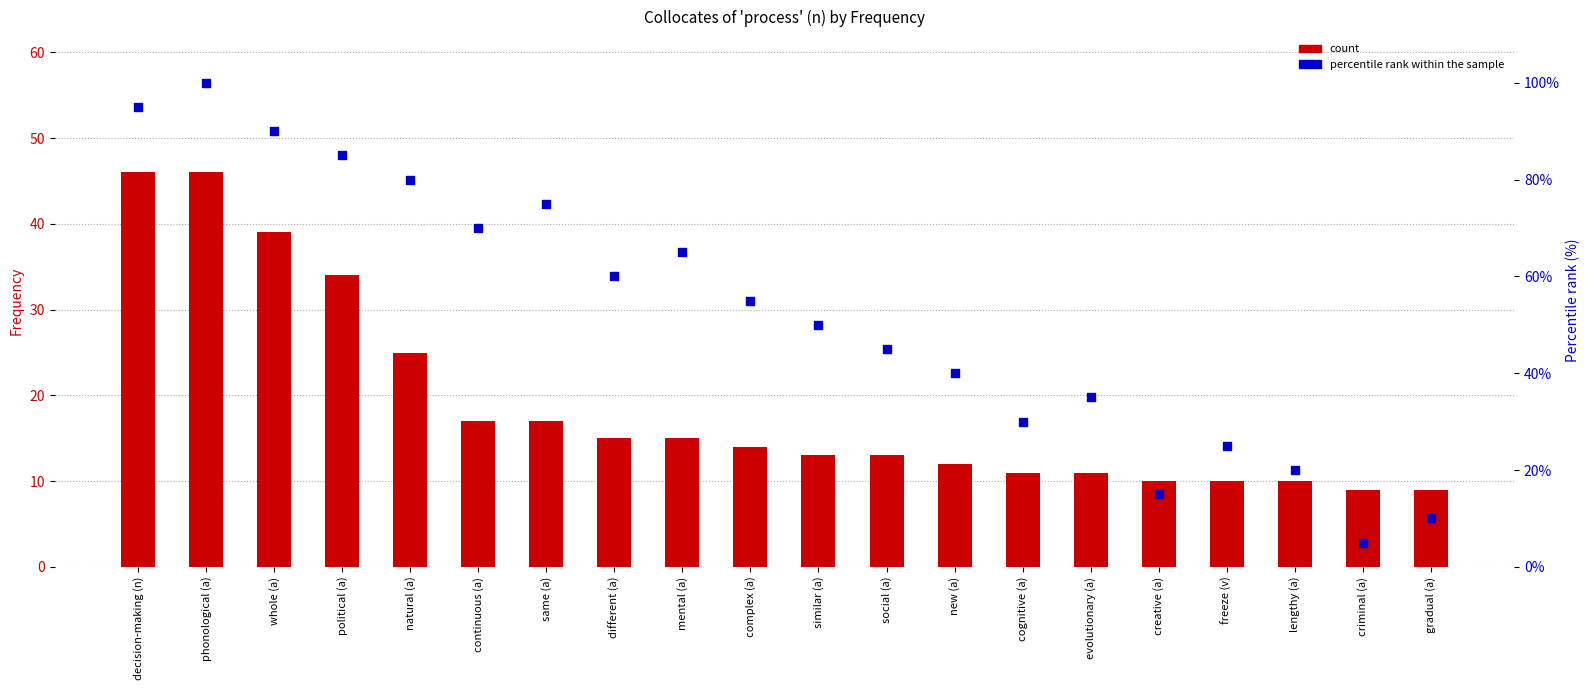

At how many categories does at least one series exceed 23?

16